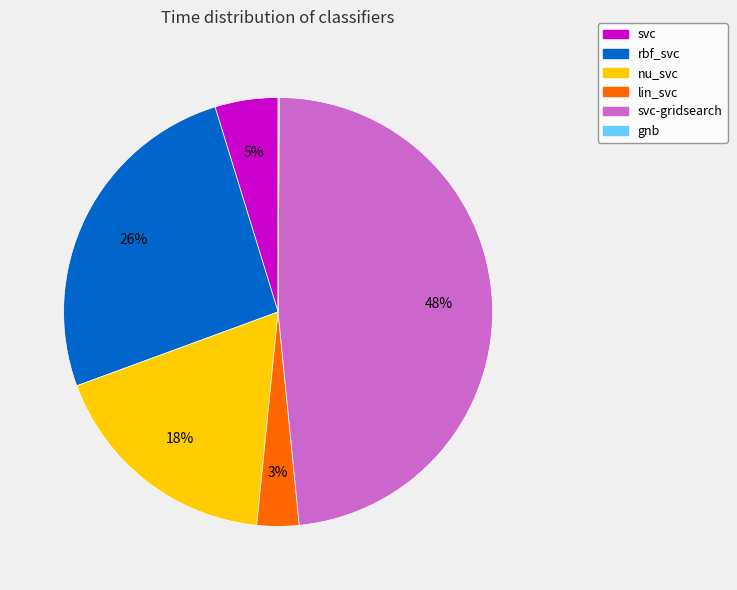

To the nearest percent, what is the difference between the svc and rbf_svc slice percentages?

21%